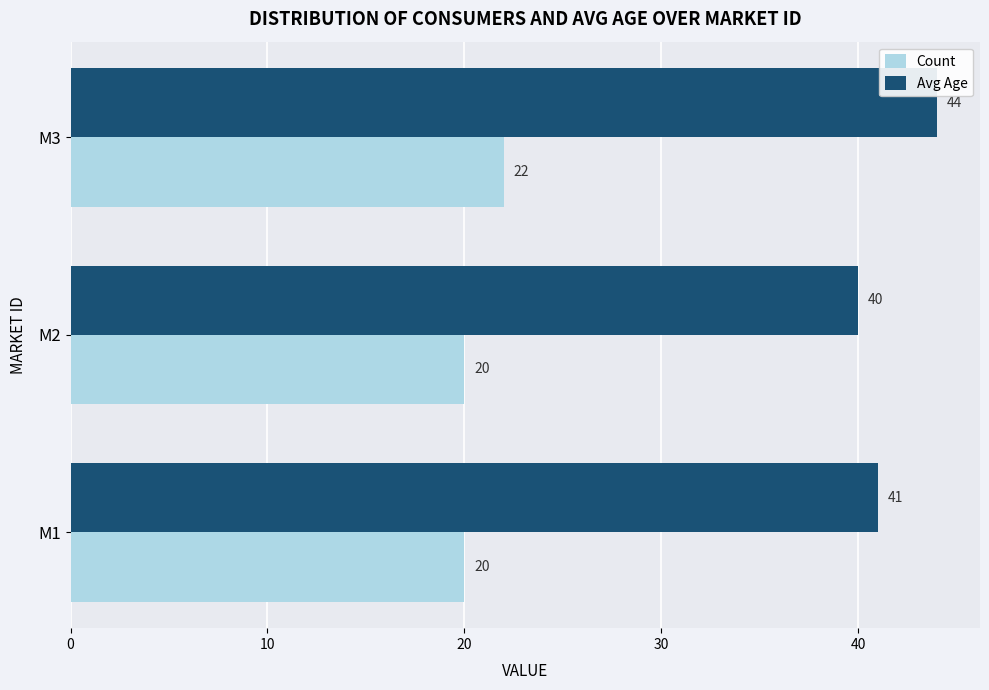

What is the sum of all Avg Age values?

125